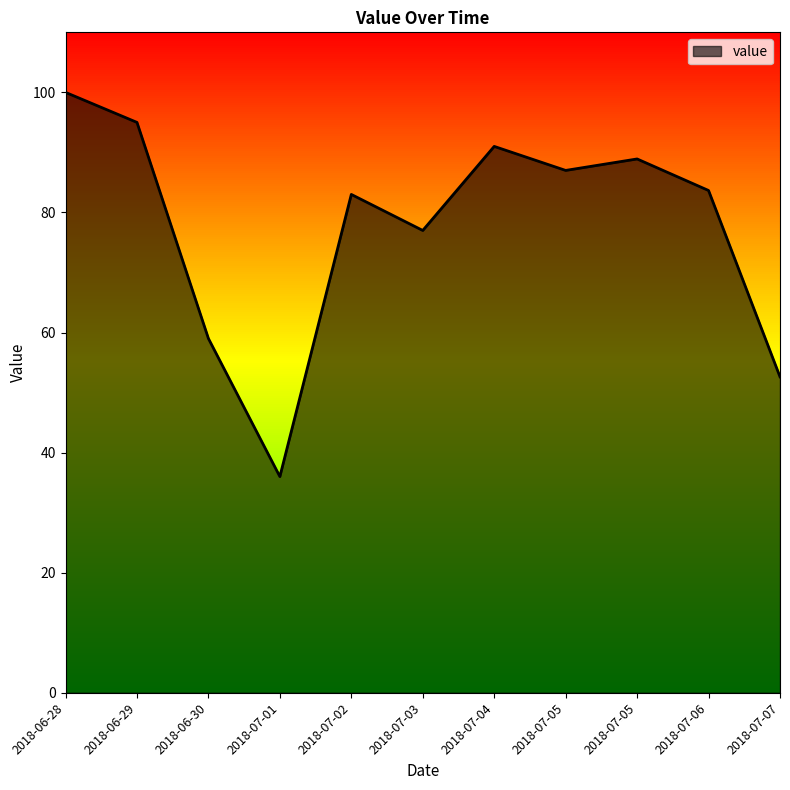

List the labels in order of value, largest first.

2018-06-28, 2018-06-29, 2018-07-04, 2018-07-05, 2018-07-05, 2018-07-06, 2018-07-02, 2018-07-03, 2018-06-30, 2018-07-07, 2018-07-01